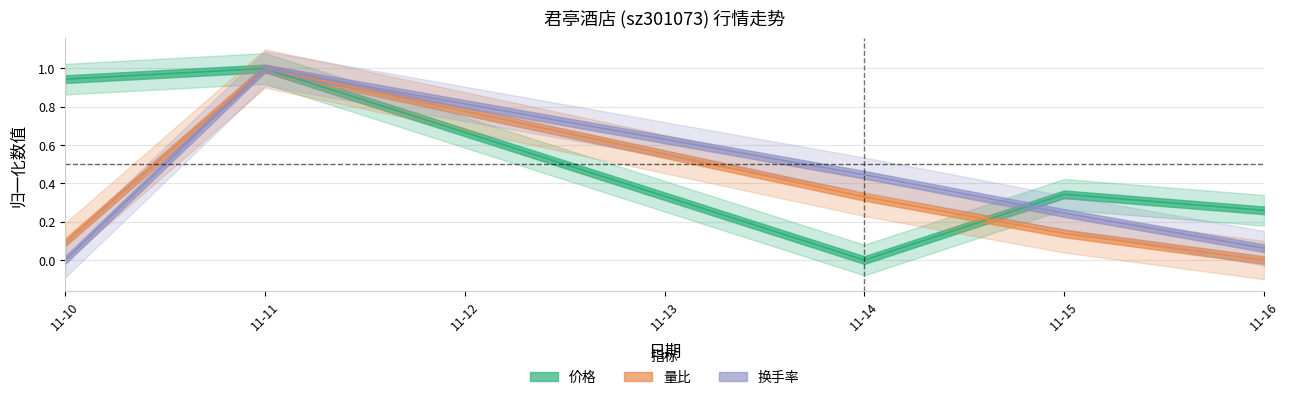

The value of 换手率 at 11-16 is 0.0. True or false?

False